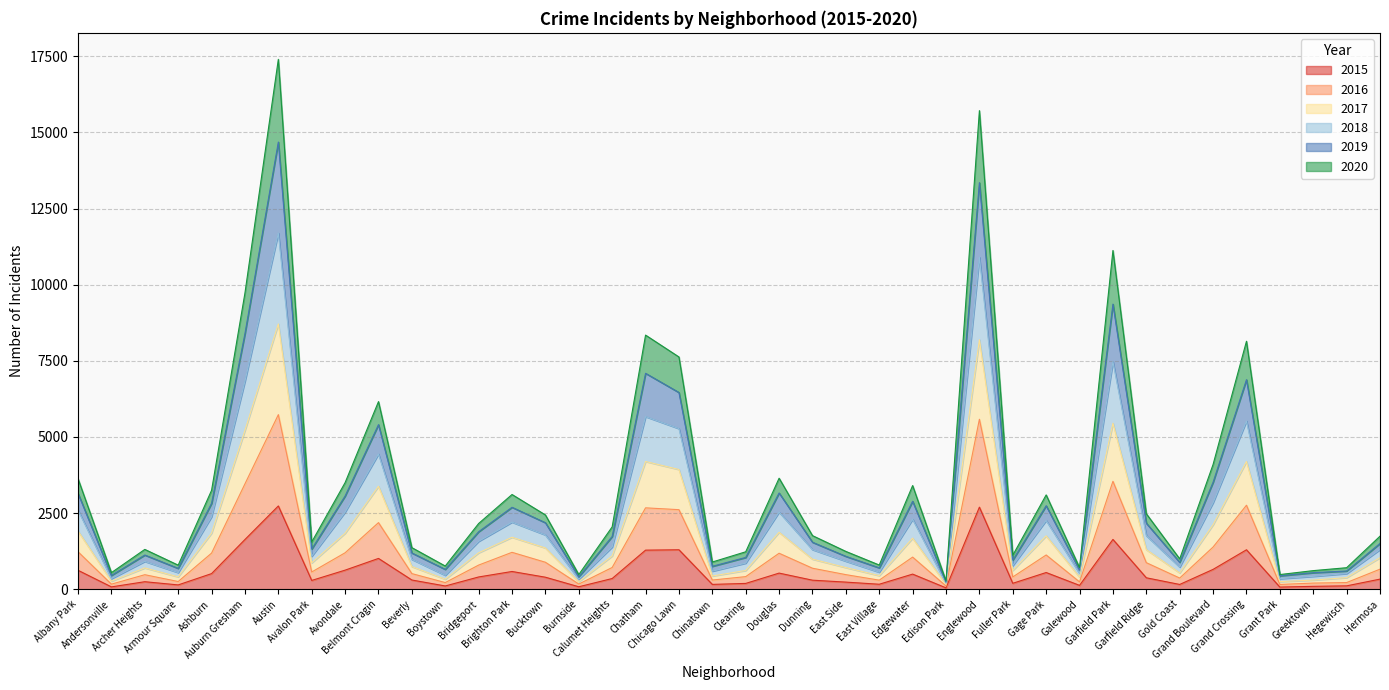

Does the chart display data point markers on the line(s)?

No